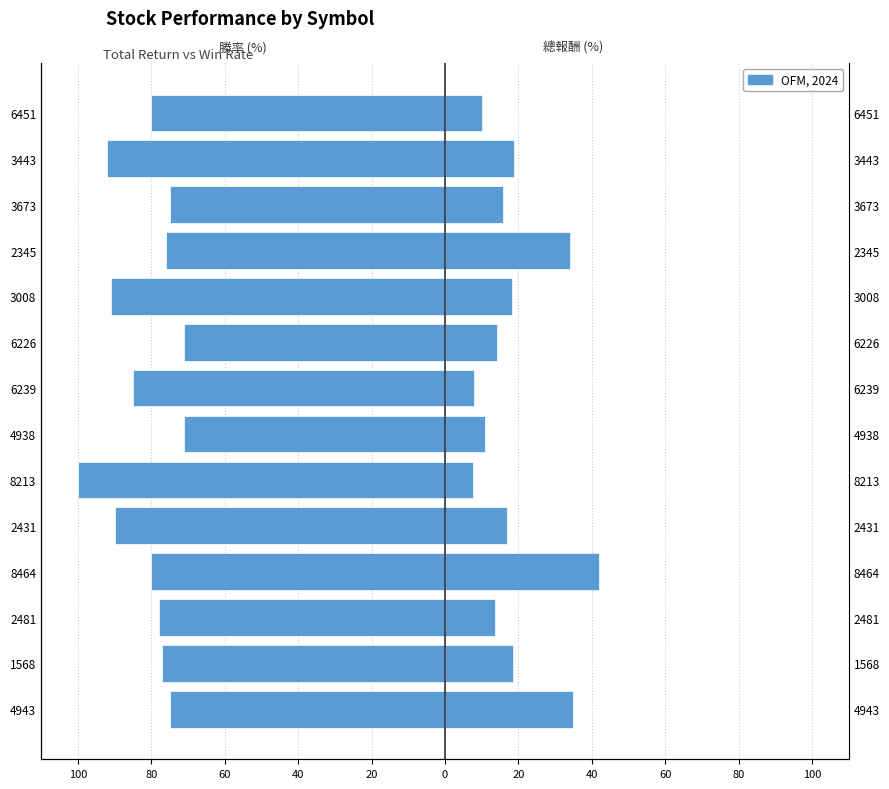

What is the difference between the maximum and minimum values in the 勝率 series?

29.0